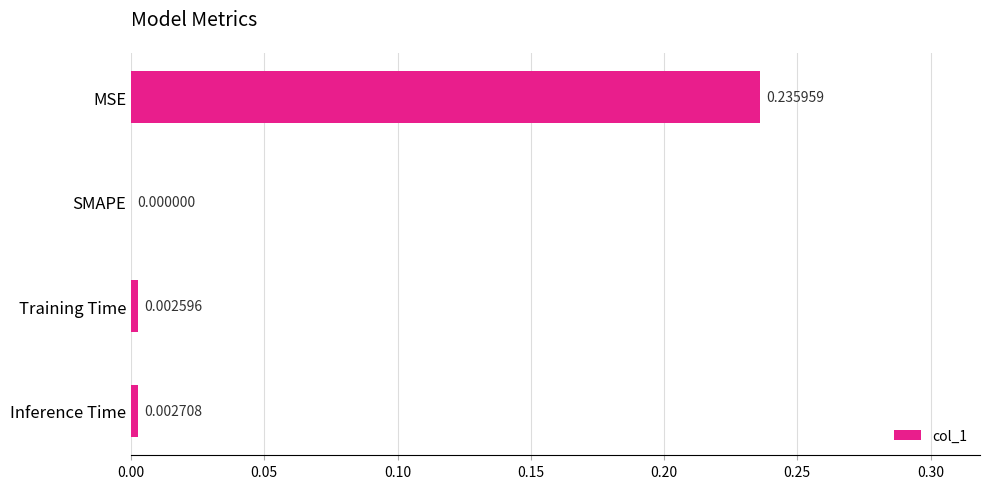

Which category has the highest value across all series?

MSE